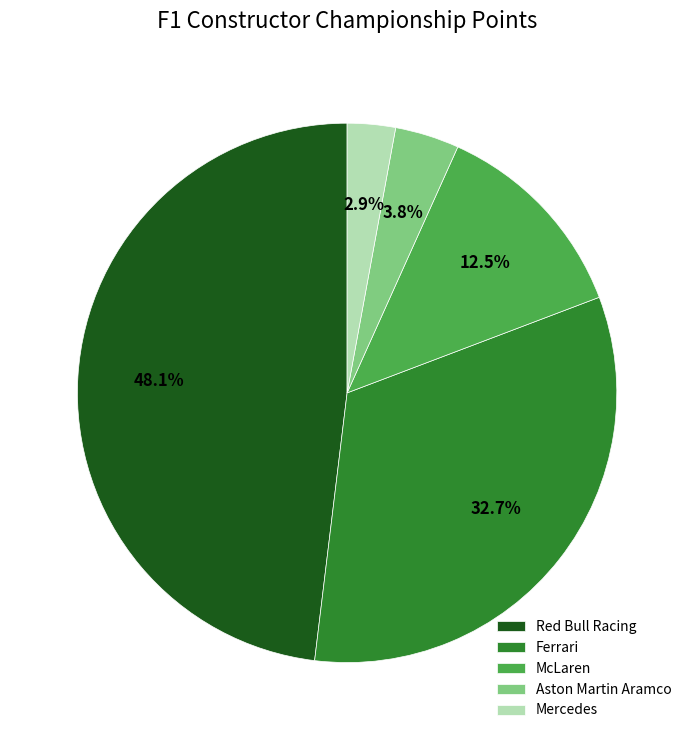

Rank the categories by value from highest to lowest.

Red Bull Racing, Ferrari, McLaren, Aston Martin Aramco, Mercedes